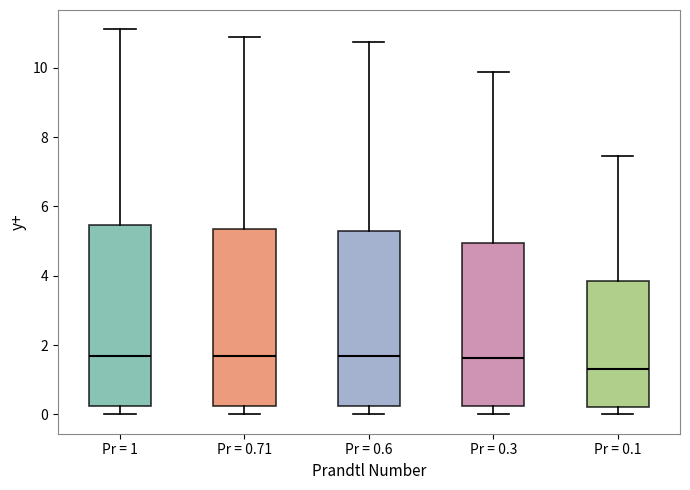

Reading left to right, read every box against the y-axis: the position of its median line, the range the box covers, and the ends of its whiskers. The values are not printed on the chart, so give them approximately, as read against the axis.

Pr = 1: median 1.6, box 0.2 to 5.4, whiskers 0.0 to 11.2
Pr = 0.71: median 1.6, box 0.2 to 5.4, whiskers 0.0 to 10.8
Pr = 0.6: median 1.6, box 0.2 to 5.2, whiskers 0.0 to 10.8
Pr = 0.3: median 1.6, box 0.2 to 5.0, whiskers 0.0 to 9.8
Pr = 0.1: median 1.4, box 0.2 to 3.8, whiskers 0.0 to 7.4